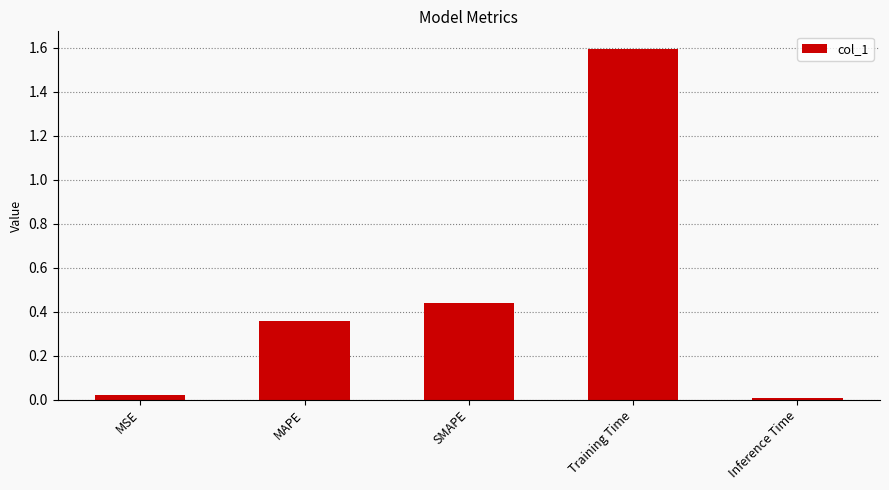

Which has a higher value, Inference Time or Training Time?

Training Time